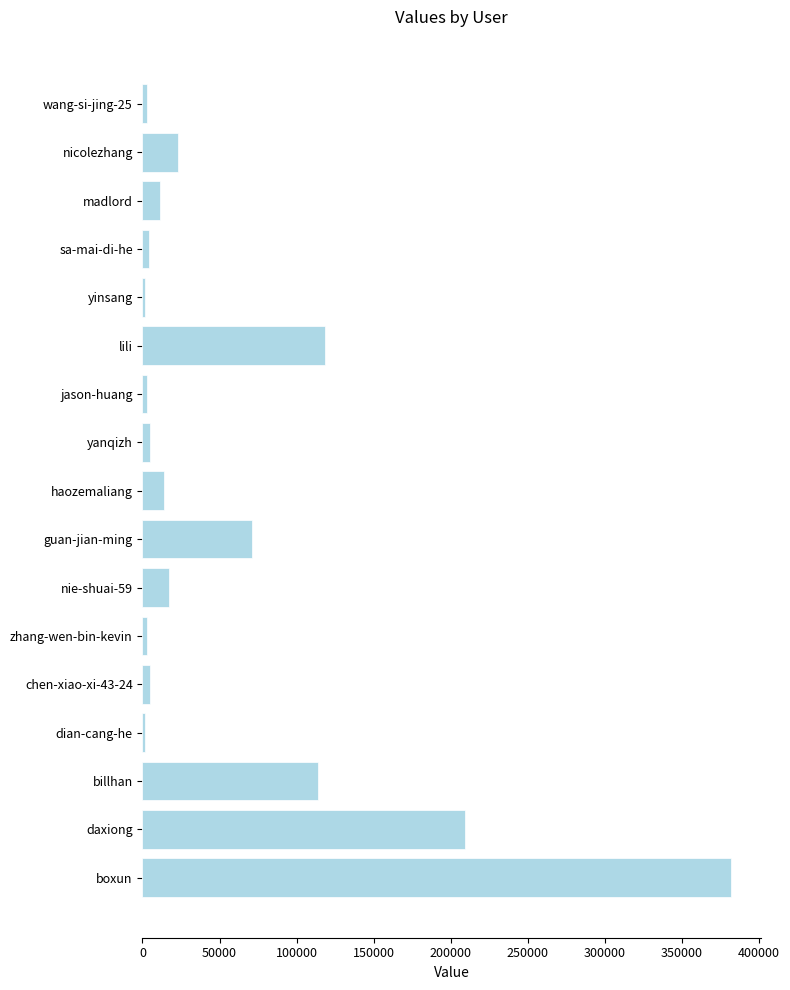

How many data points are less than 11387?

8